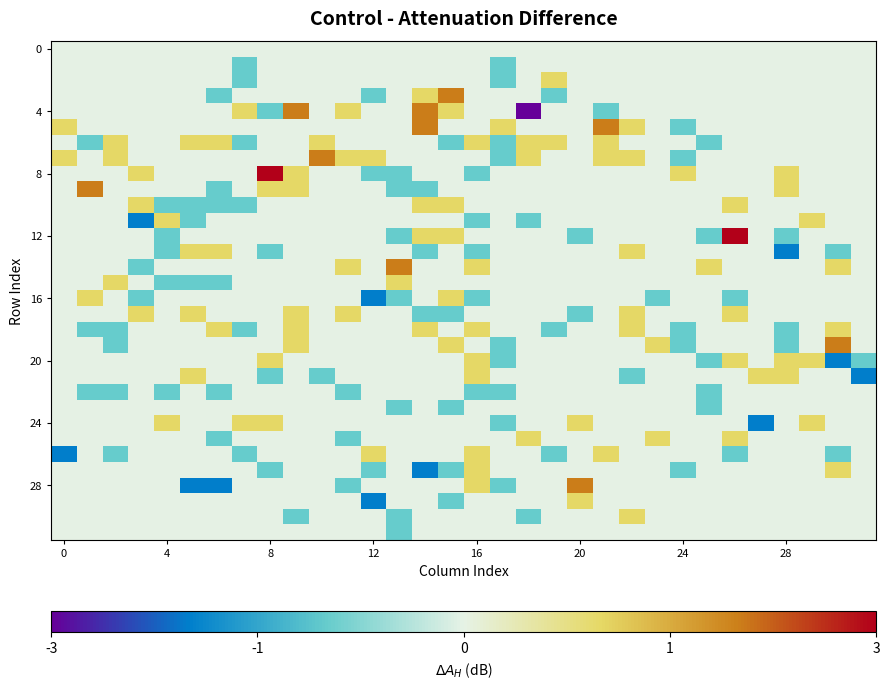

At how many categories does at least one series exceed 1?

11